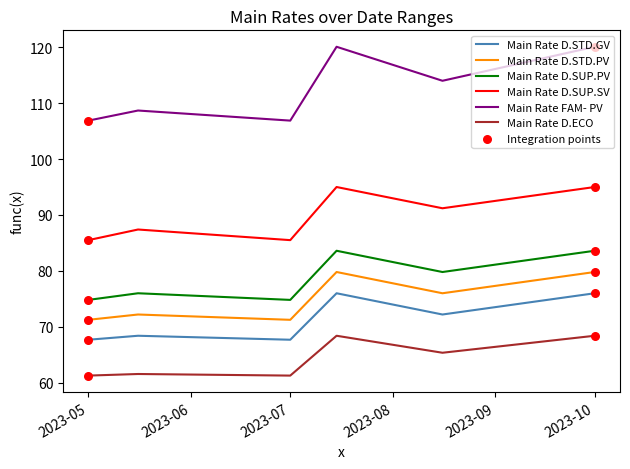

Which series has the largest total across all categories?

Main Rate FAM- PV